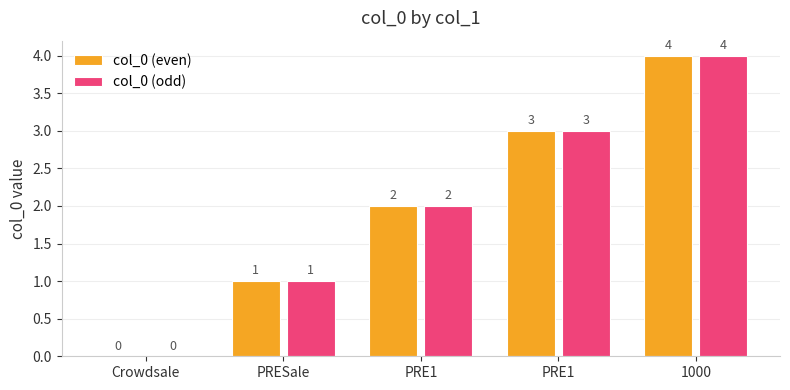

What are all the series names shown in the legend?

col_0 (even), col_0 (odd)